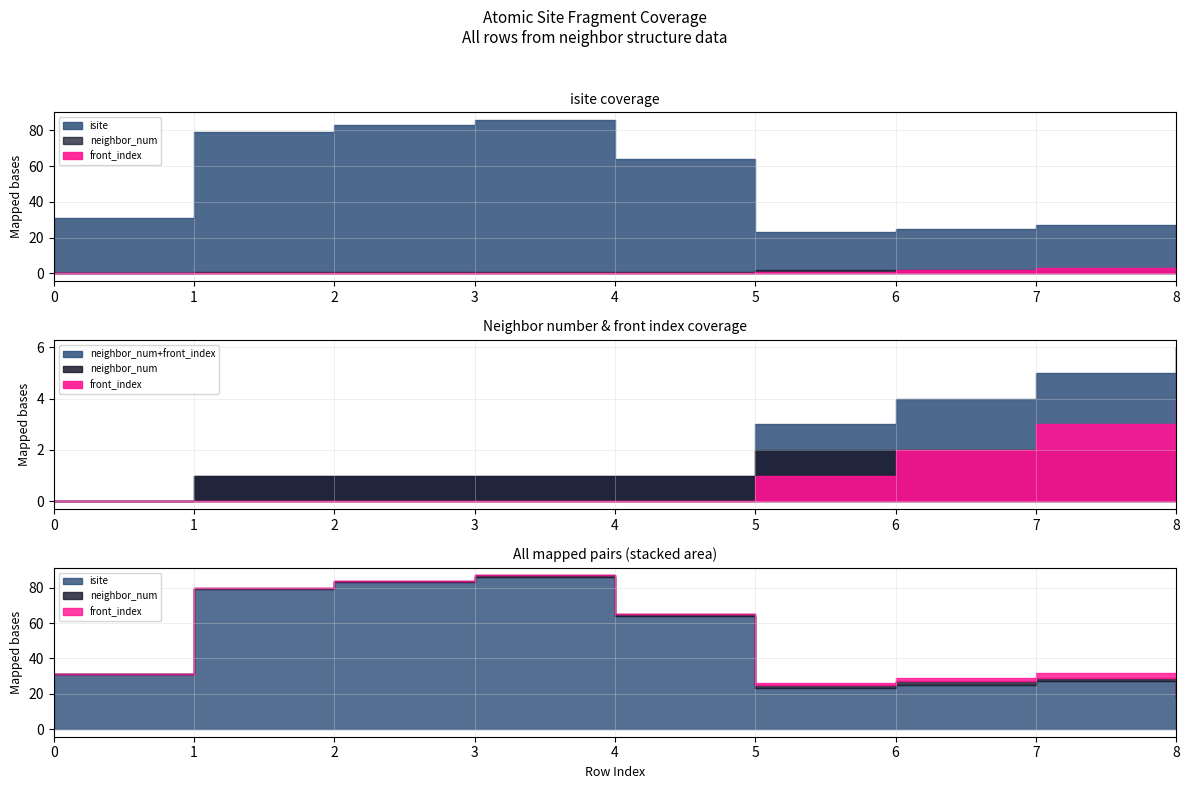

True or false: neighbor_num has more than 2 points higher than both neighbors.

False